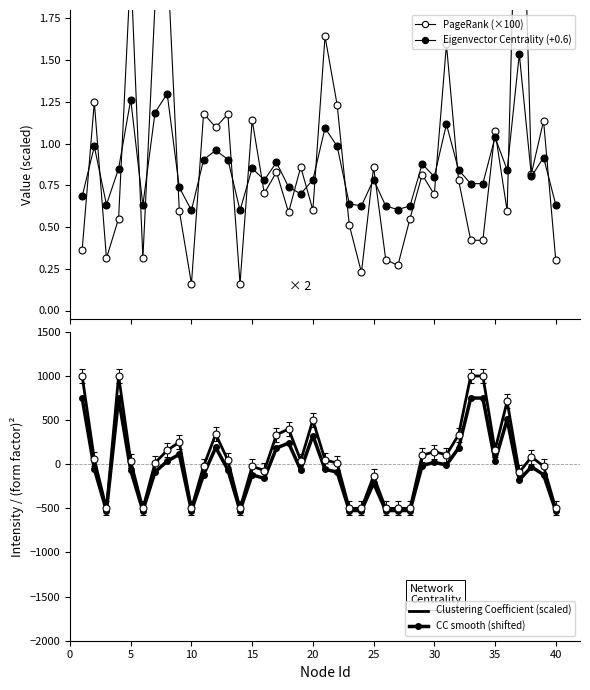

Which series has the largest total across all categories?

Clustering Coefficient (scaled)